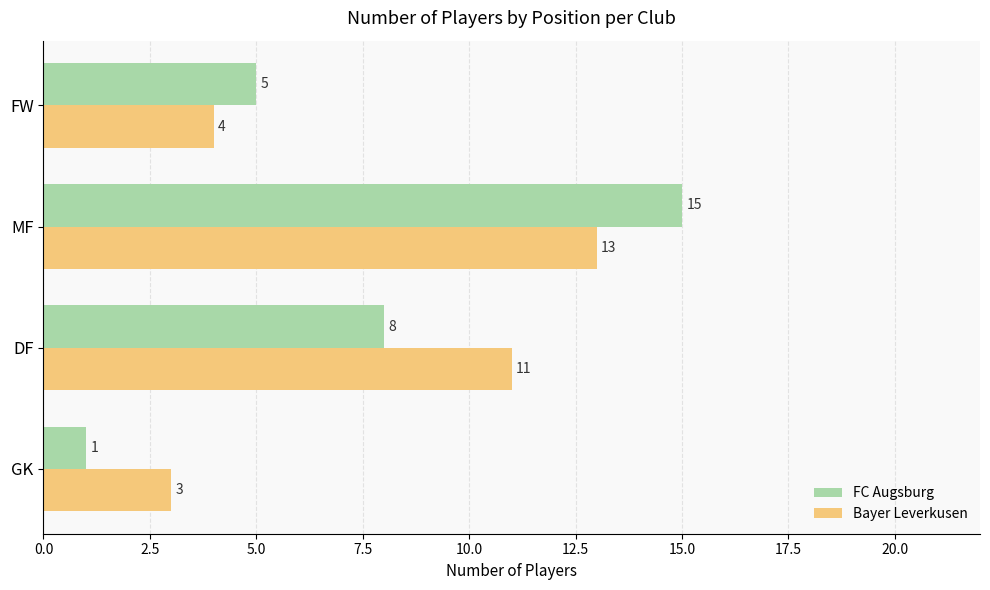

What are all the series names shown in the legend?

FC Augsburg, Bayer Leverkusen